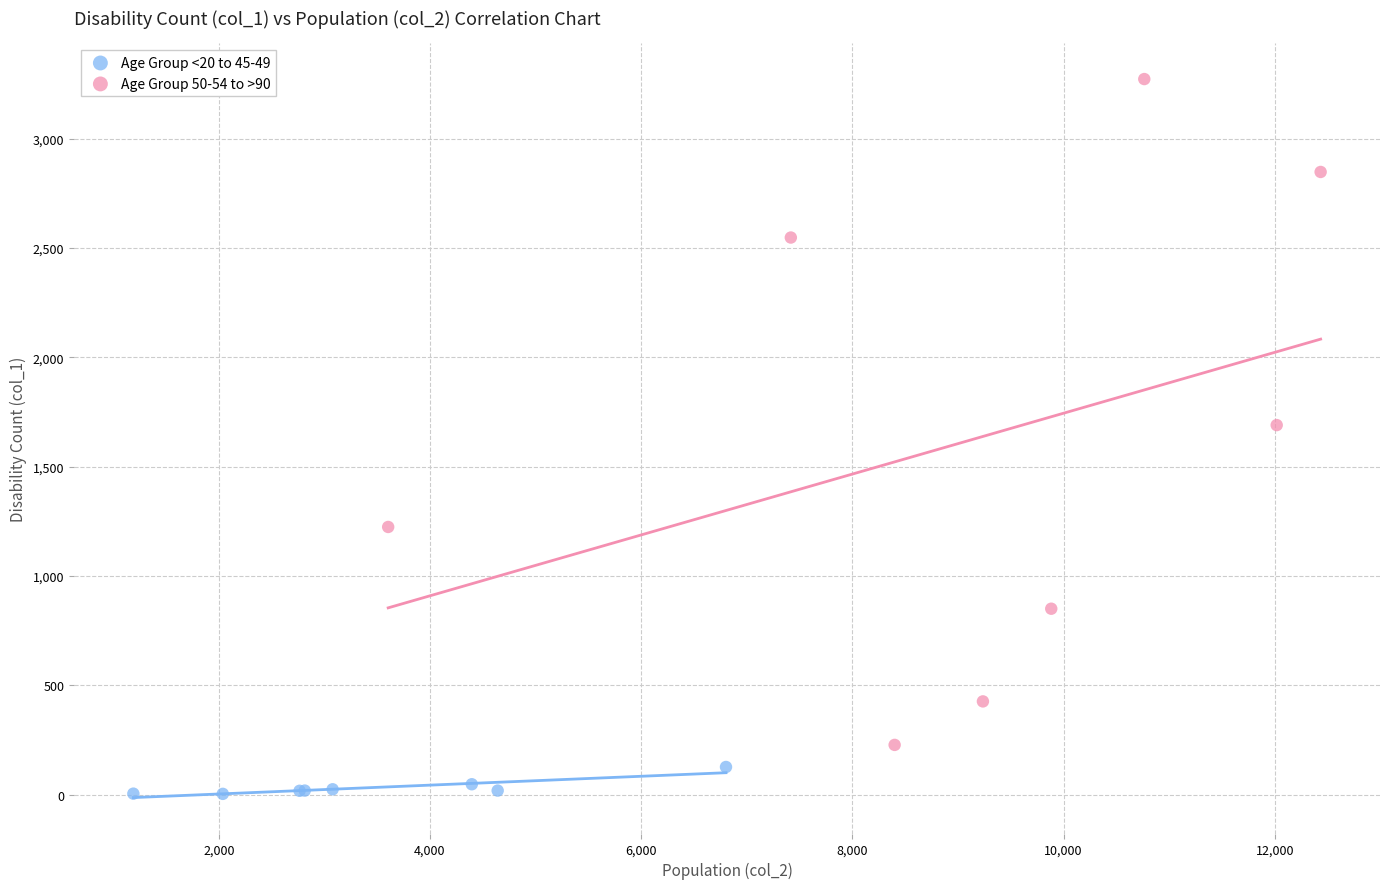

Which series contains the highest Y value?

Age Group 50-54 to >90